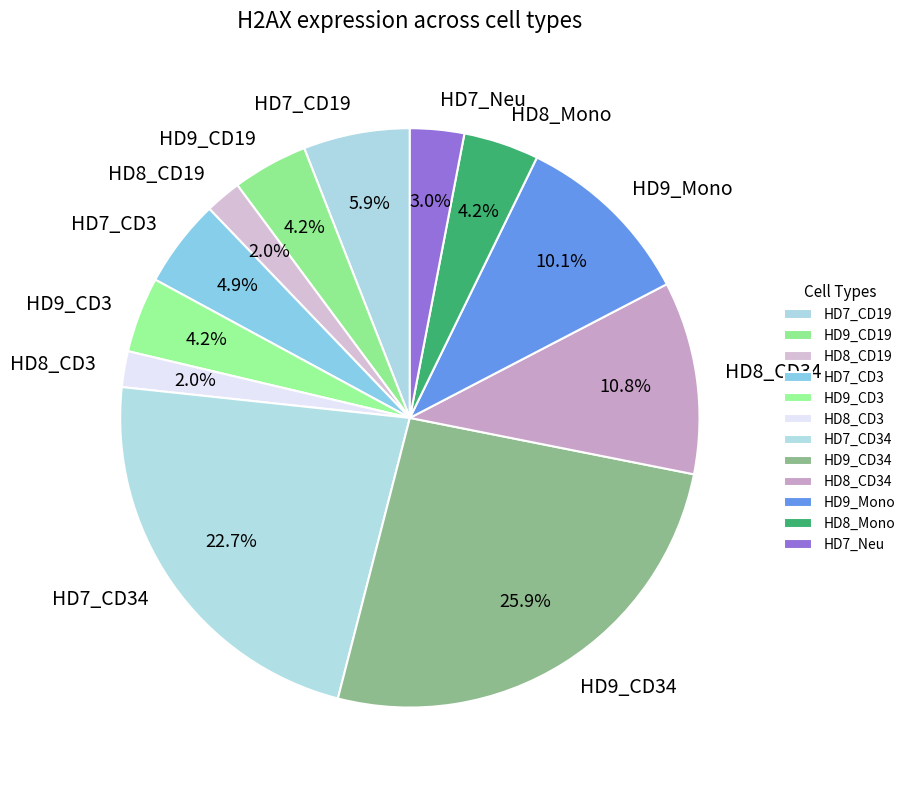

To the nearest percent, what percentage of the pie is HD9_CD34?

26%